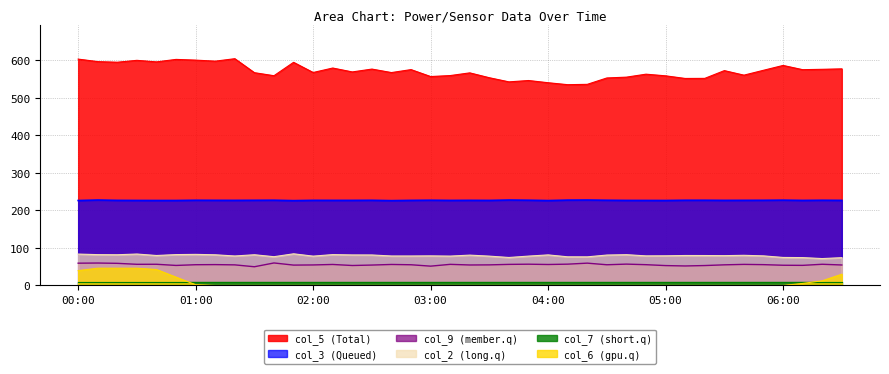

Reading right to left, transcribe all the data shown in this chart.

col_5: 577.5	576.3	575.3	586.6	573.7	560.7	572.8	552.1	551.9	558.9	563.3	555.4	553.2	536.2	535.3	540.5	546.4	542.8	553.8	566.8	559.6	557.0	575.5	567.6	576.9	569.3	579.7	567.8	594.9	559.2	567.3	604.6	598.0	600.8	602.7	596.1	600.2	595.2	596.8	603.5
col_3: 226.8	227.1	226.7	227.4	227.0	226.9	226.8	227.1	227.1	226.5	226.6	226.7	227.1	227.7	227.5	226.3	227.2	227.7	226.7	226.9	226.7	227.2	226.8	226.1	227.0	226.8	226.8	226.9	226.1	227.2	227.0	226.8	226.9	227.1	226.5	226.5	226.6	226.8	227.7	226.4
col_9: 54.5	56.4	53.5	53.8	55.4	56.1	54.9	53.0	51.9	52.9	55.3	56.8	55.1	59.4	56.7	55.8	56.6	56.1	54.8	54.5	56.2	51.4	55.1	55.9	54.3	53.1	55.9	54.6	54.2	59.9	49.8	54.8	55.5	55.2	53.3	56.4	56.3	58.9	59.7	59.3
col_2: 74.0	71.6	74.2	74.6	78.8	80.3	79.4	79.7	79.8	79.0	78.8	82.0	81.0	76.2	76.3	81.4	78.2	74.5	78.1	80.8	78.2	78.8	78.5	78.5	81.2	81.3	82.2	78.1	84.3	76.6	81.8	78.5	81.7	82.8	82.2	79.8	83.7	81.8	82.1	83.6
col_6: 29.9	12.4	5.3	0.0	0.0	0.0	0.0	0.0	0.0	0.0	0.0	0.0	0.0	0.0	0.0	0.0	0.0	0.0	0.0	0.0	0.0	0.0	0.0	0.0	0.0	0.0	0.0	0.0	0.0	0.0	0.0	0.0	0.0	1.9	22.0	42.4	45.9	45.9	45.9	39.5